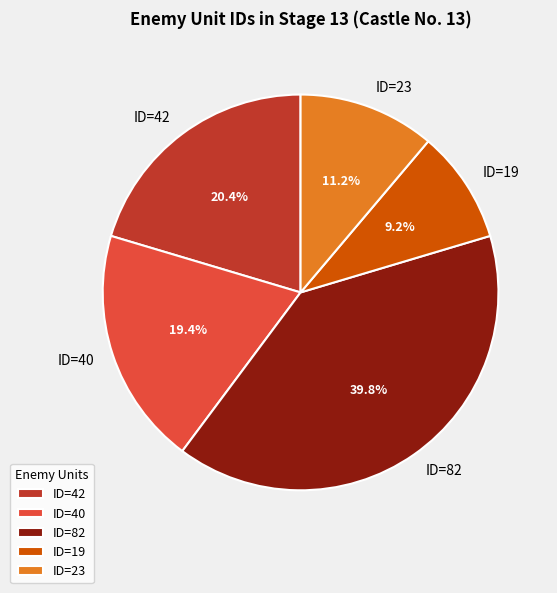

How many segments does this pie chart have?

5